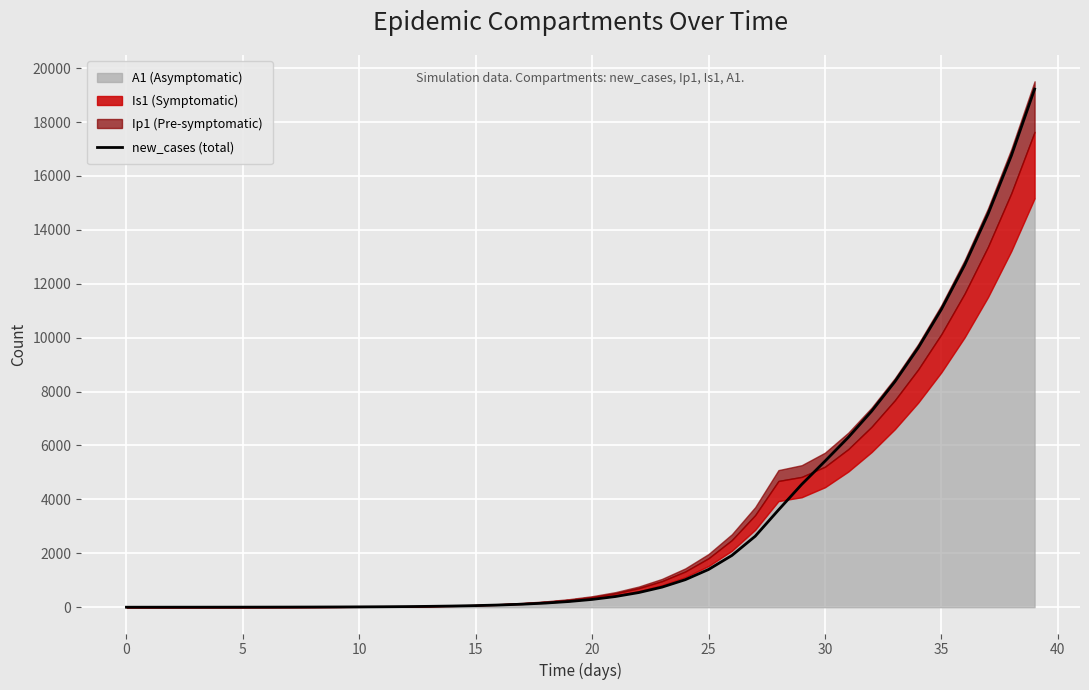

How many data points does each series have?

40